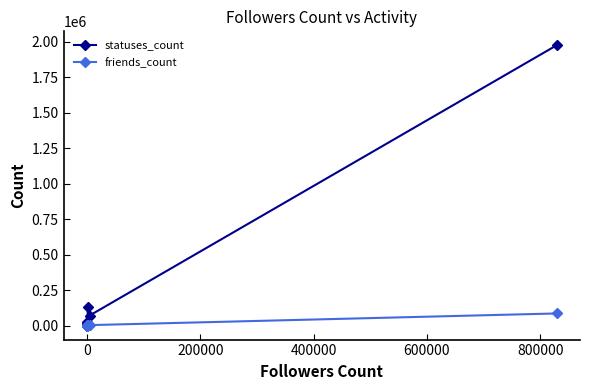

What is the sum of all friends_count values?

93427.5